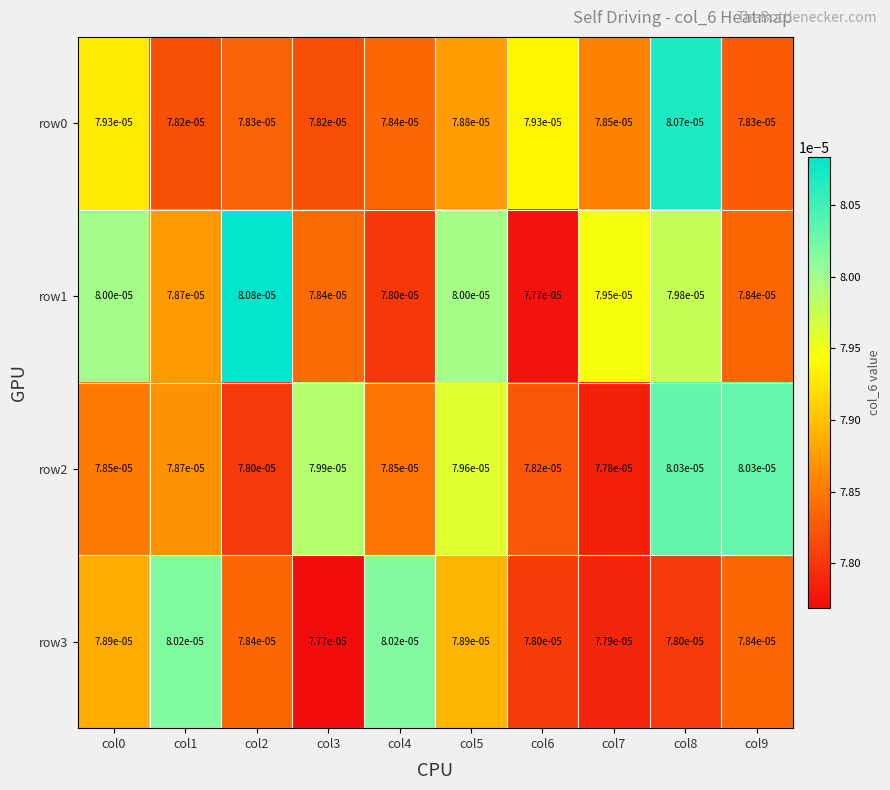

Is the value of row2 at col3 greater than the value of row3 at col6?

Yes